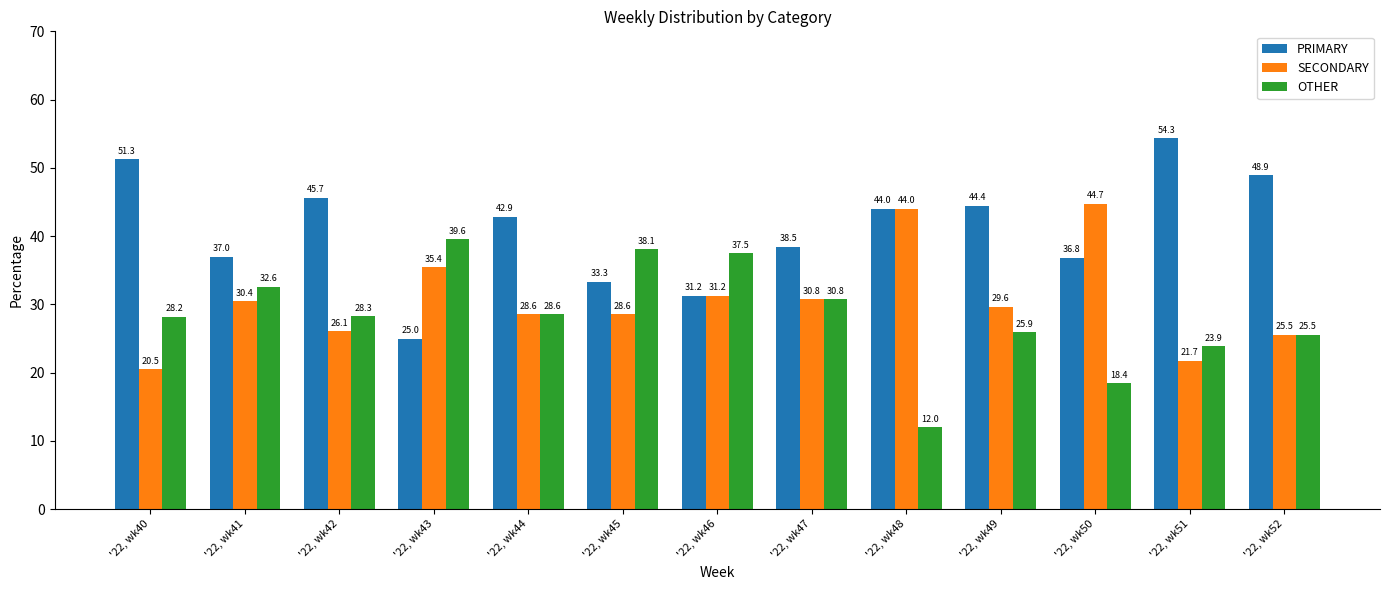

What is the sum of all PRIMARY values?

533.4